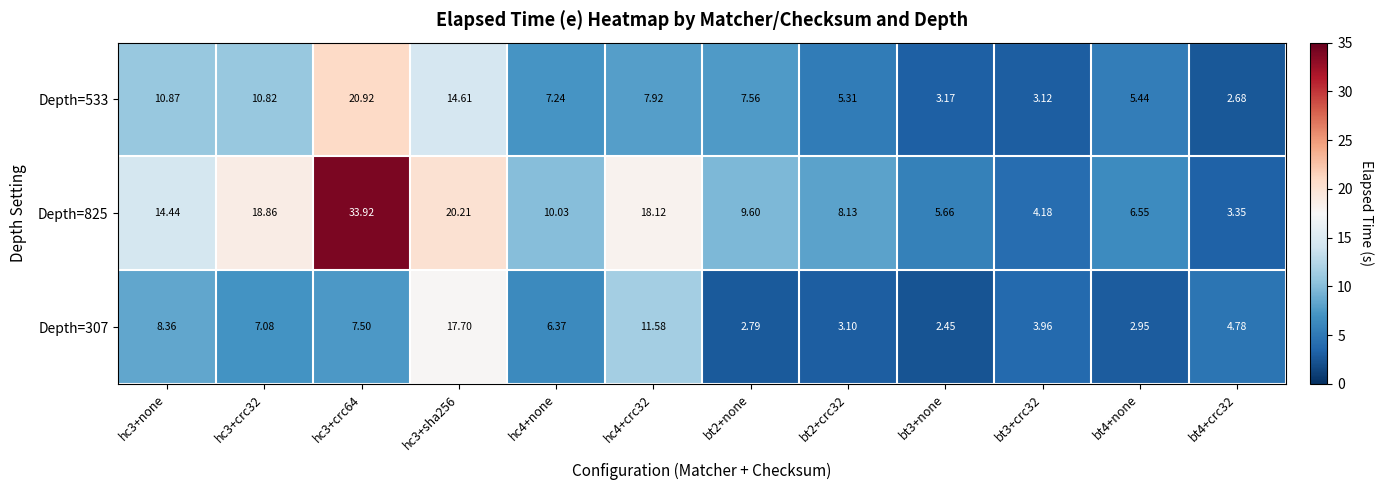

Is the value of Depth=825 at bt2+crc32 greater than the value of Depth=533 at hc4+crc32?

Yes